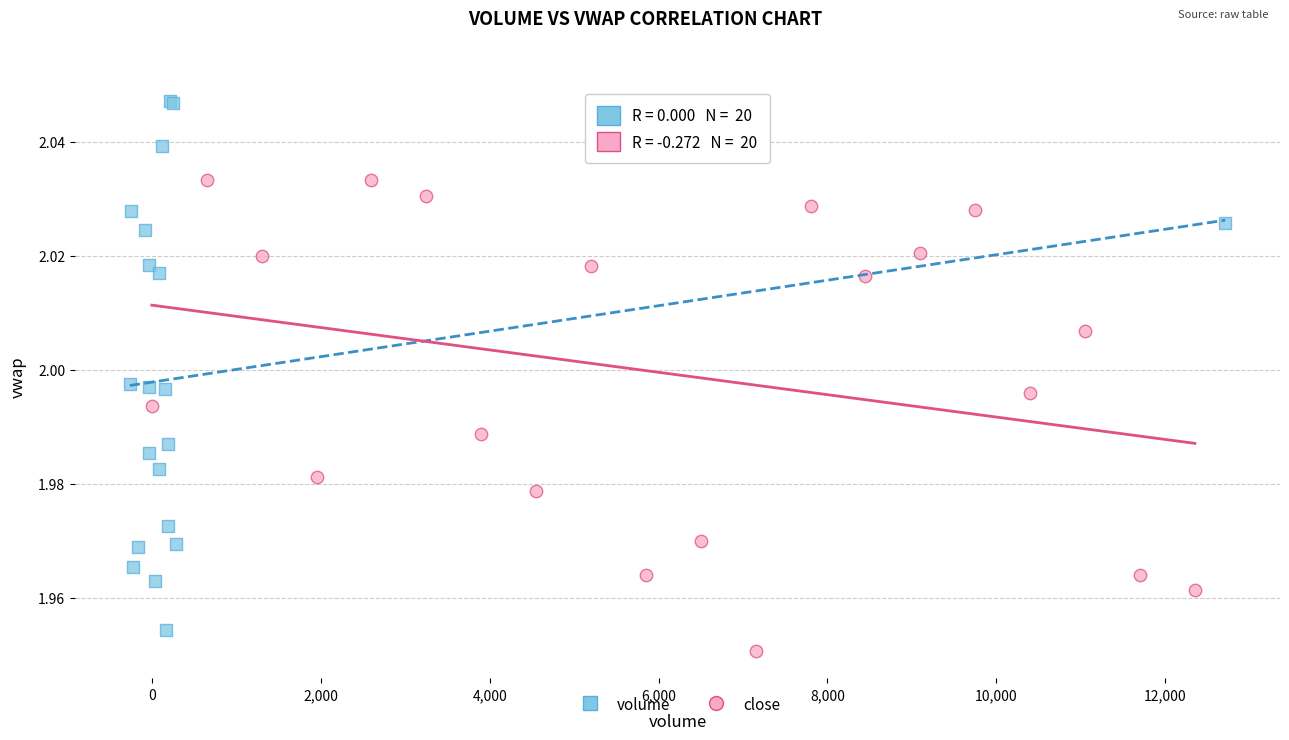

Which series has the largest Y range (max minus min)?

volume